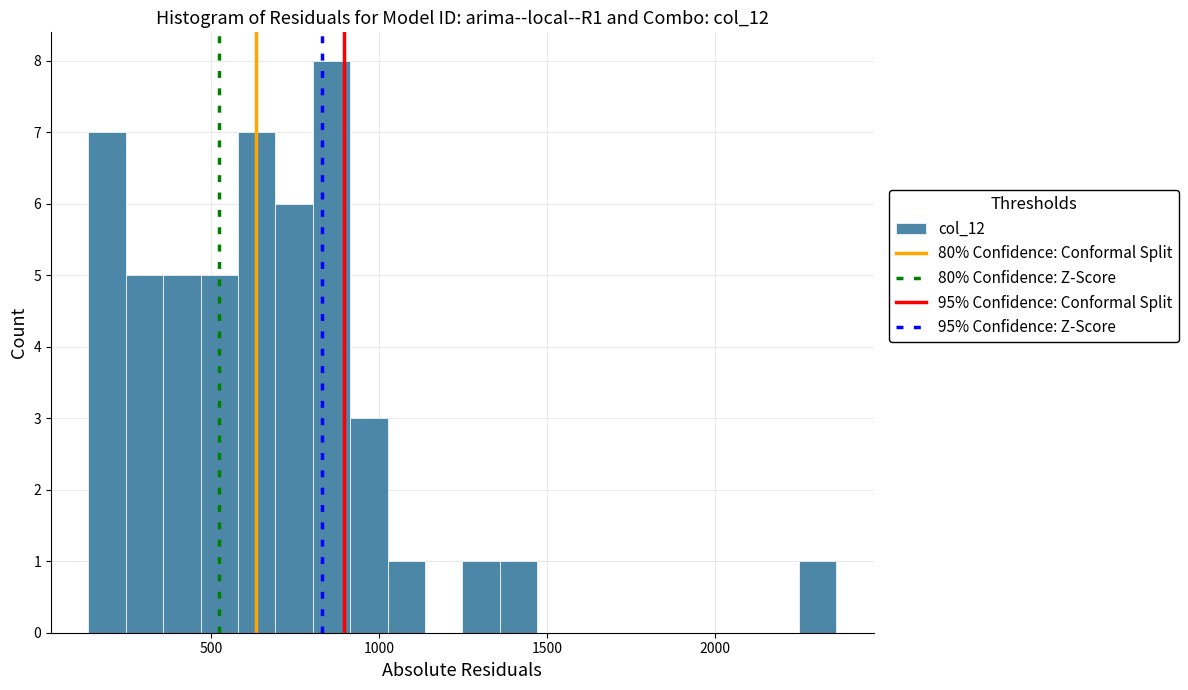

Read against the x-axis, roughly where is the centre of the tallest bar?

850